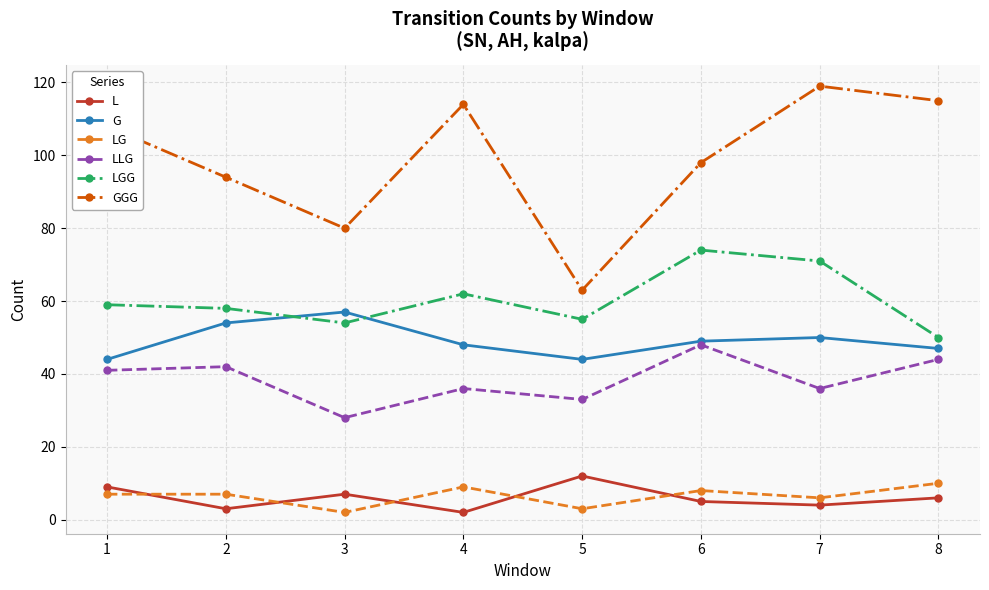

Count the number of data series in this chart.

6